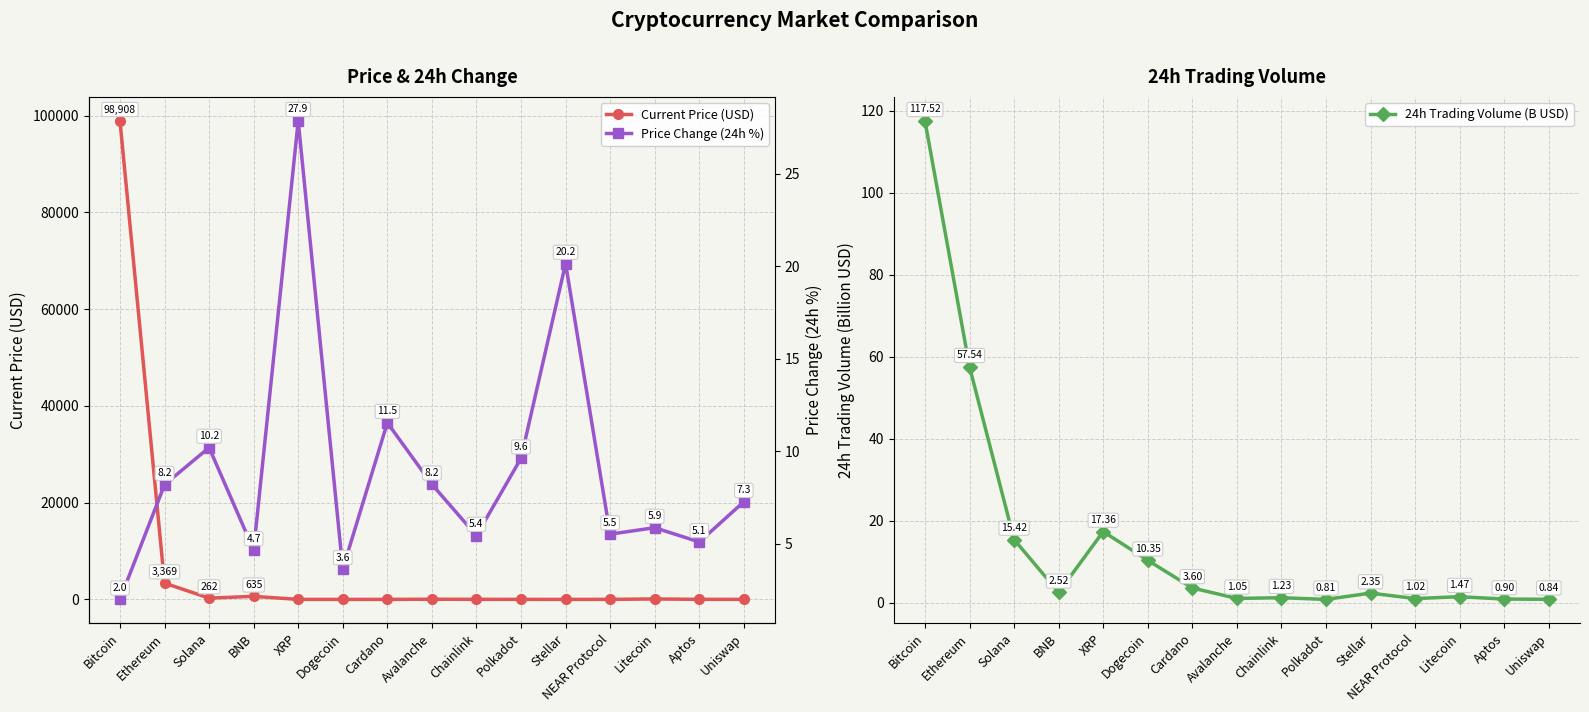

Which series ends up on top after the final intersection of Price Change (24h %) and Current Price (USD)?

Current Price (USD)